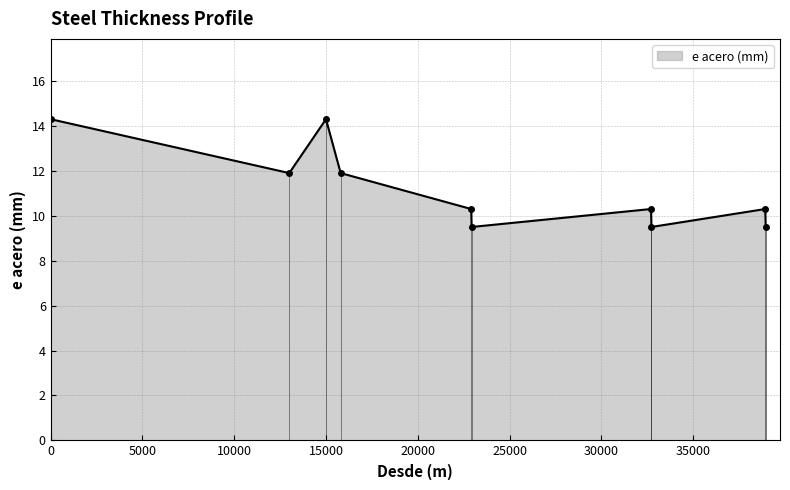

Does the chart display data point markers on the line(s)?

Yes